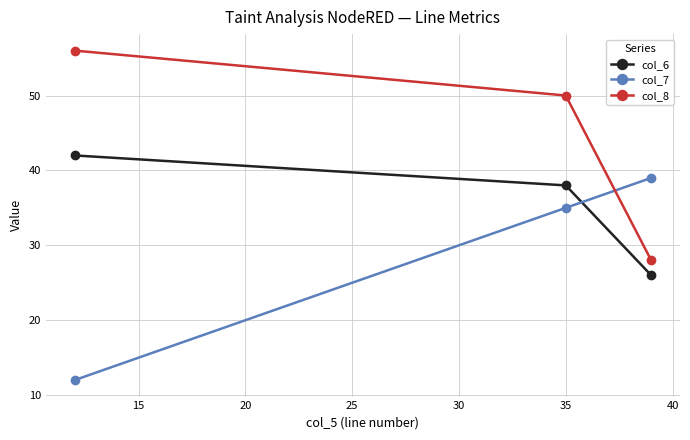

Rank the series by their average value, from lowest to highest.

col_7, col_6, col_8